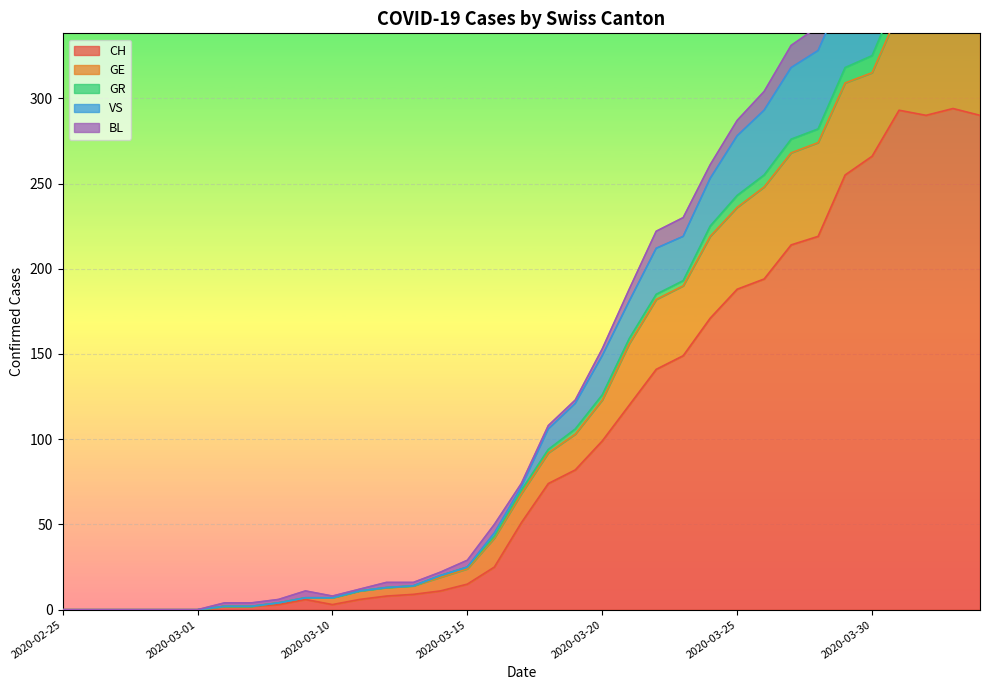

What is the highest value of the CH series?

294